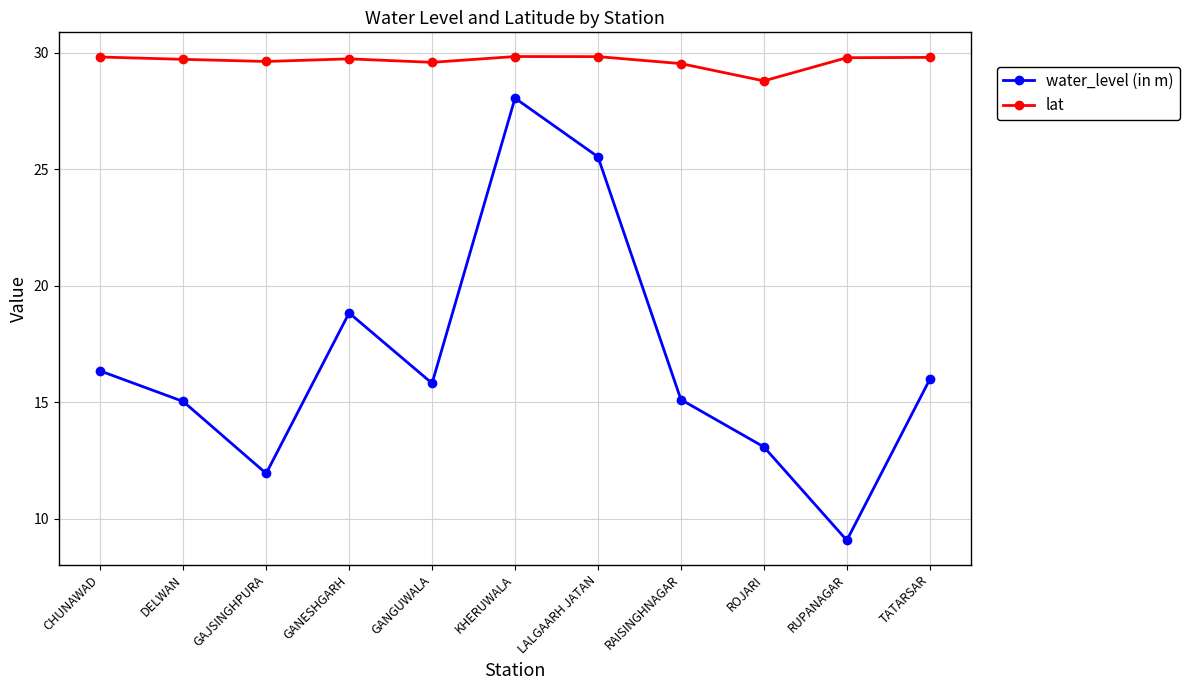

Where is water_level (in m) nearest to the value 18?

GANESHGARH